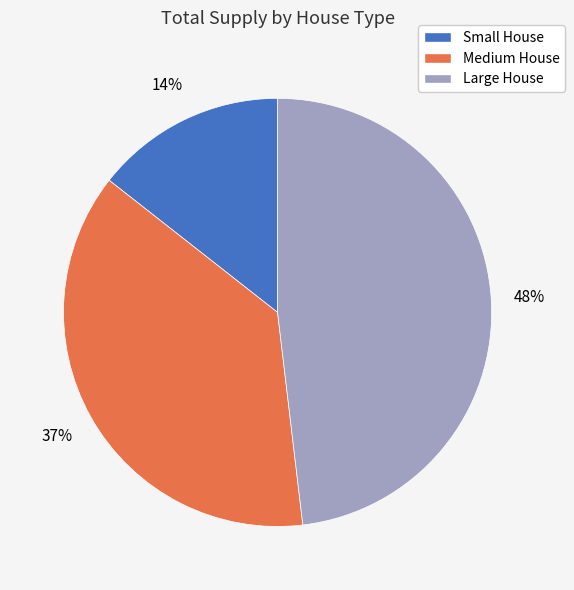

Which category has the smallest portion of the pie?

Small House